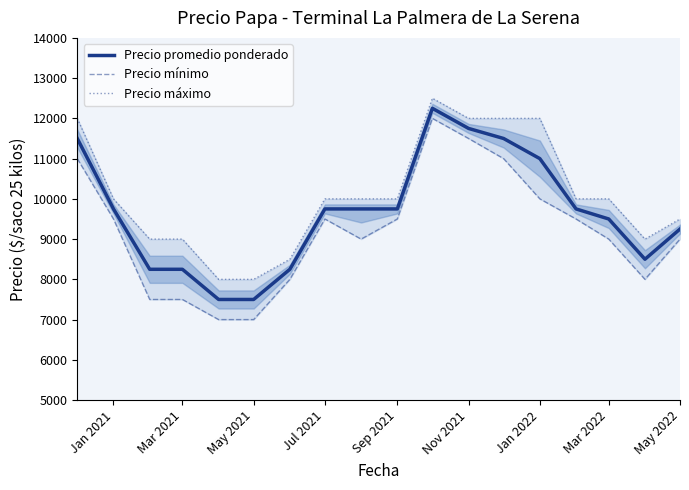

What is the highest value of the Precio promedio ponderado series?

12250